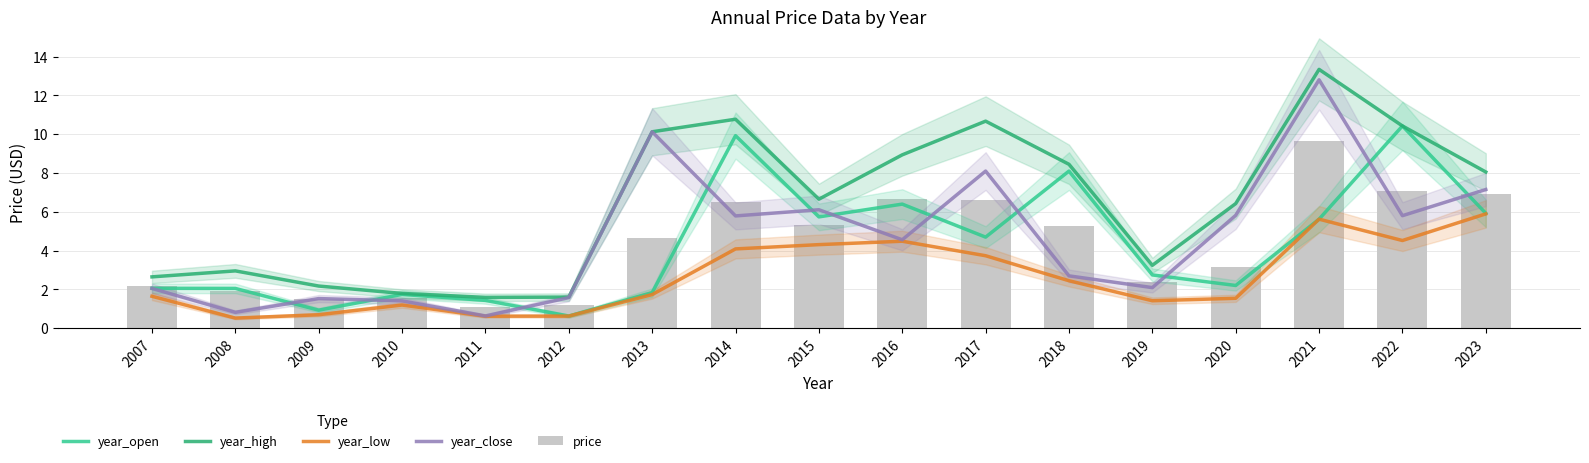

Count the number of data series in this chart.

5